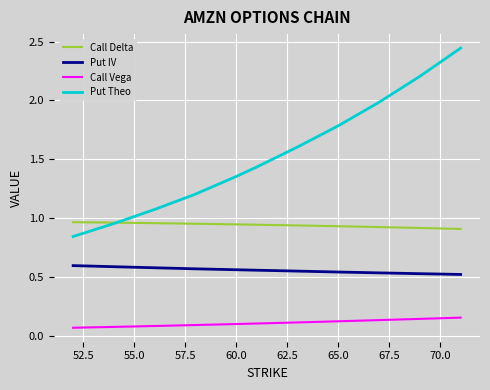

Which series has the largest range (max minus min)?

Put Theo